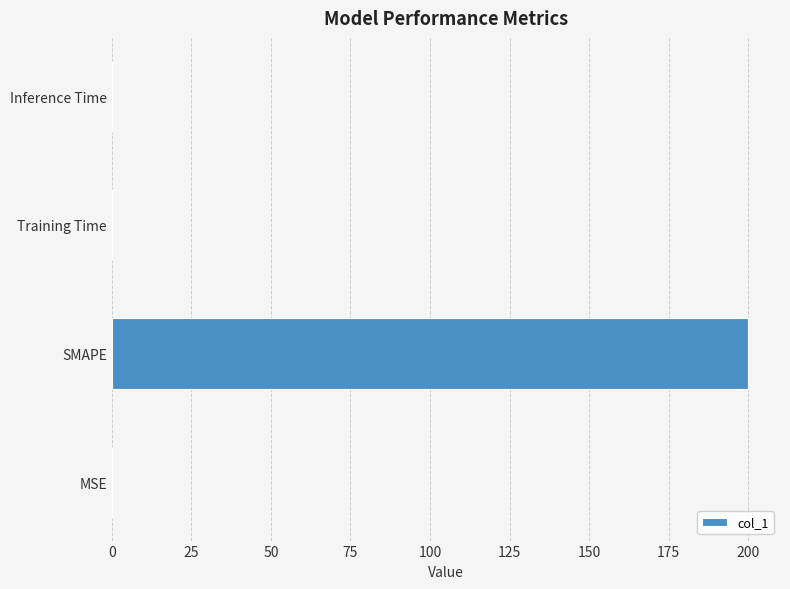

Are the bars grouped side by side (vs. stacked)?

No